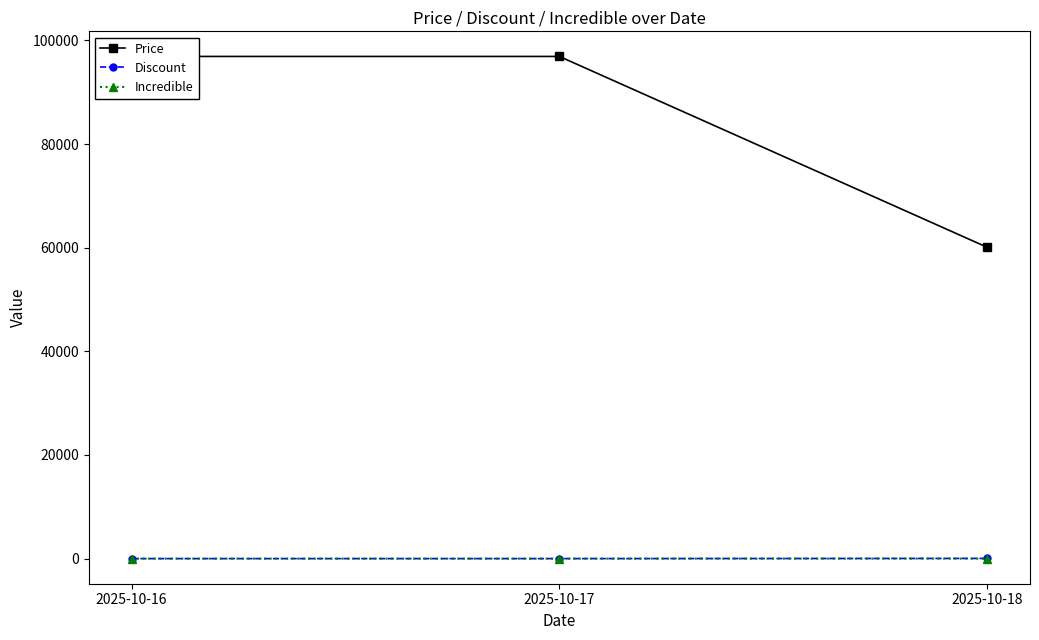

What is the sum of the Incredible values at 2025-10-17 and 2025-10-18?

1